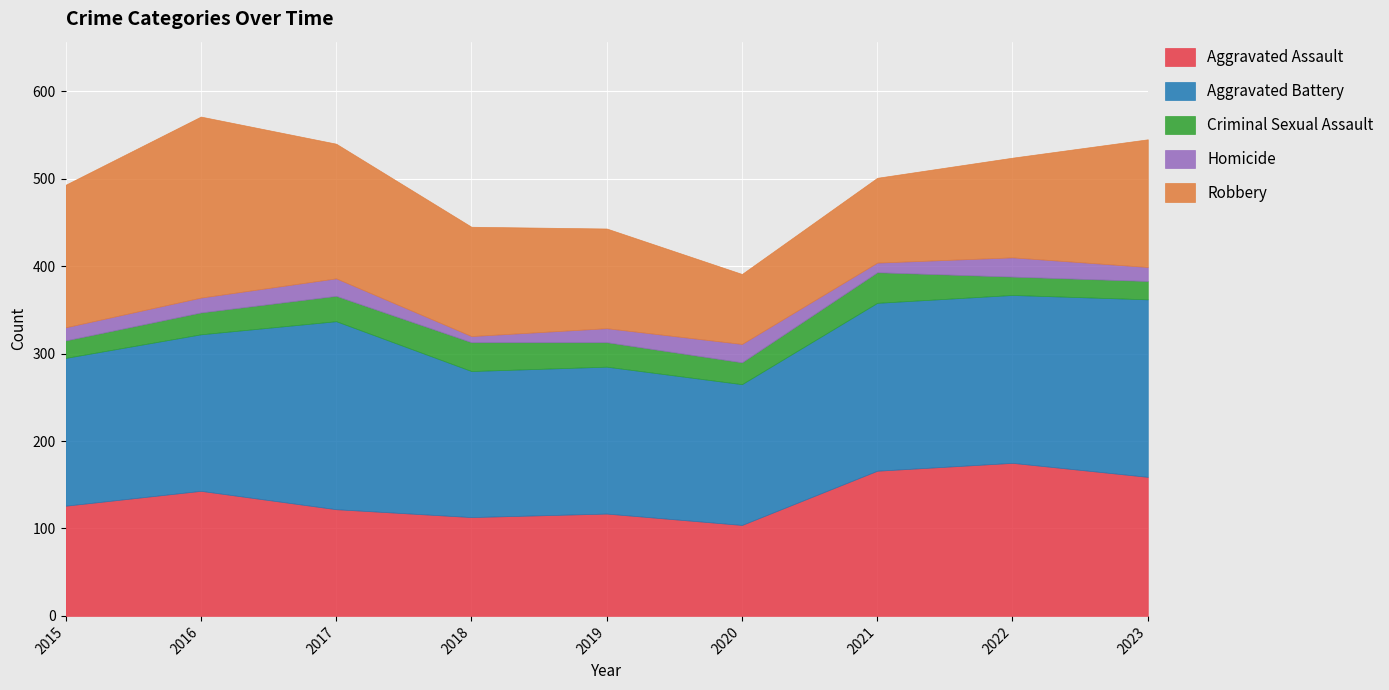

What is the total value across all series at 2018?

445